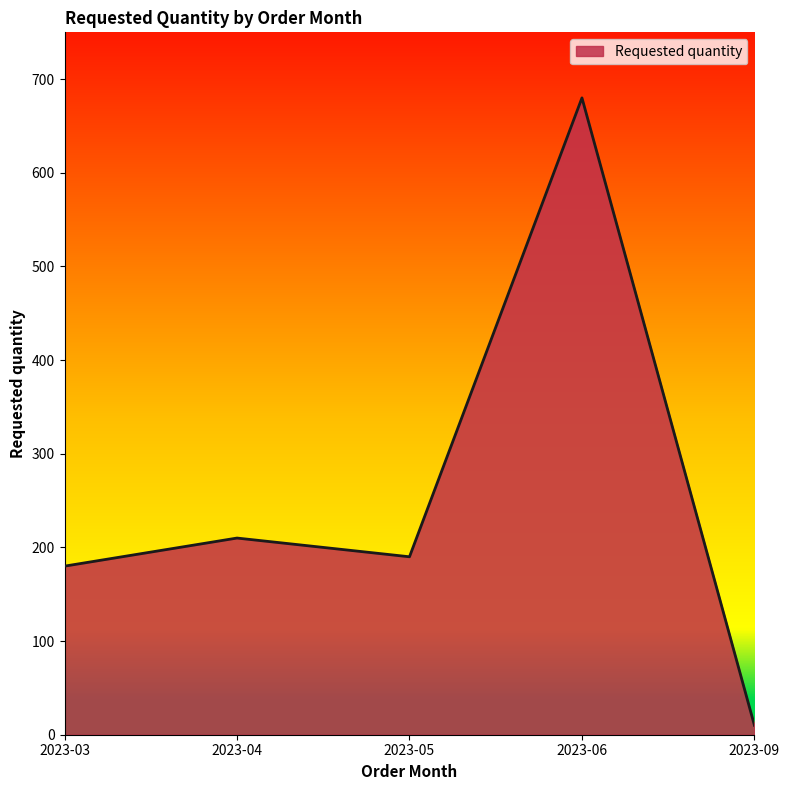

Which label corresponds to the smallest value in the chart?

2023-09